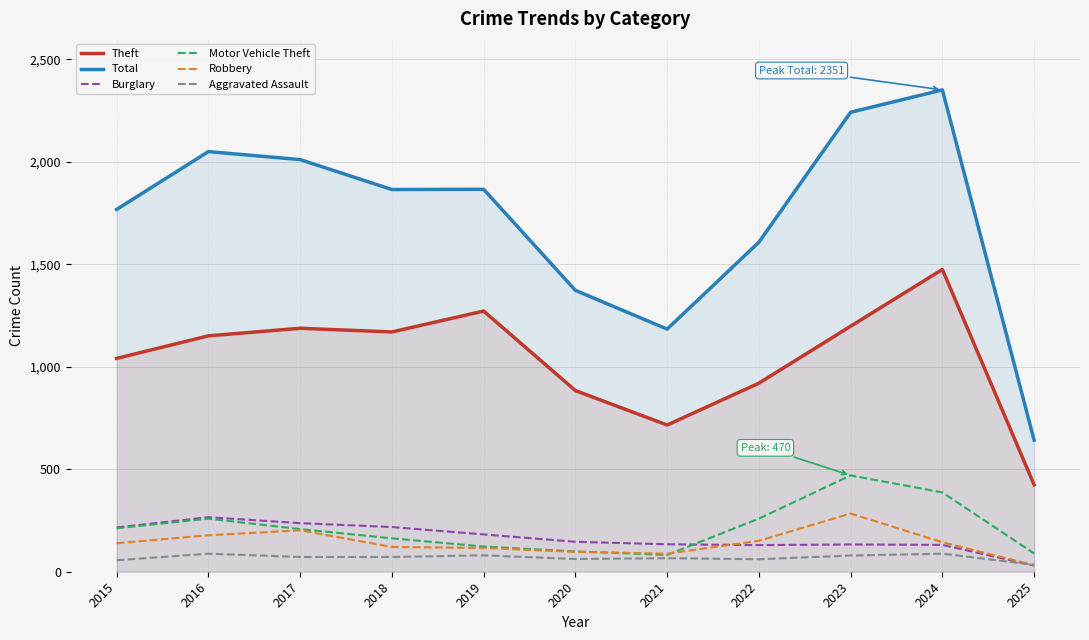

Where is Total nearest to the value 1496?

2022